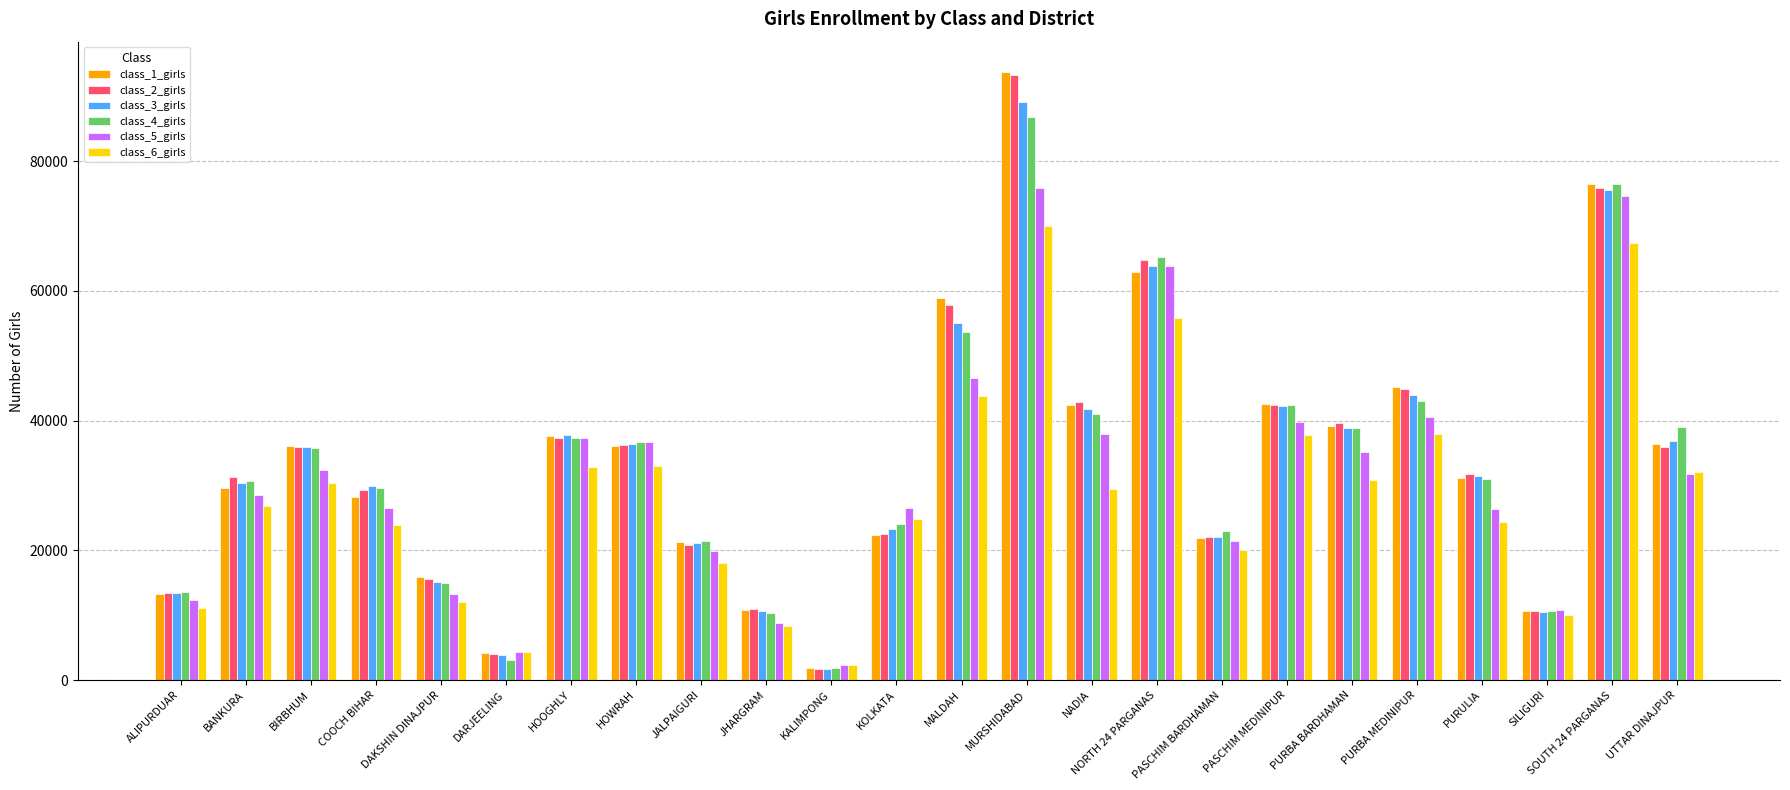

At which label is class_1_girls closest to 47821?

PURBA MEDINIPUR